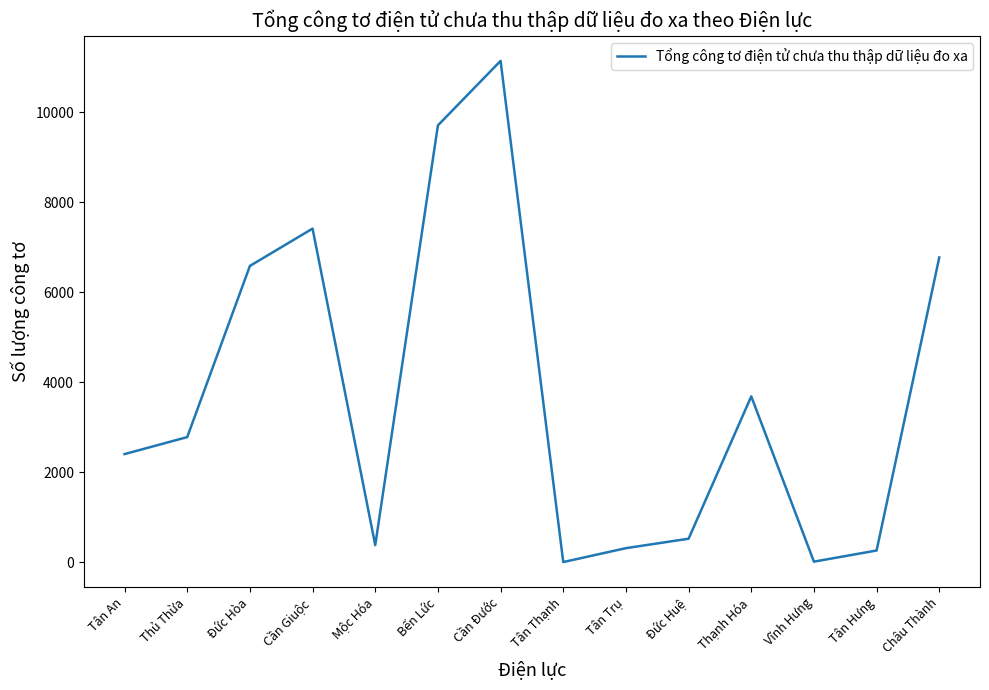

What is the change in value from Thủ Thừa to Mộc Hóa?

-2402